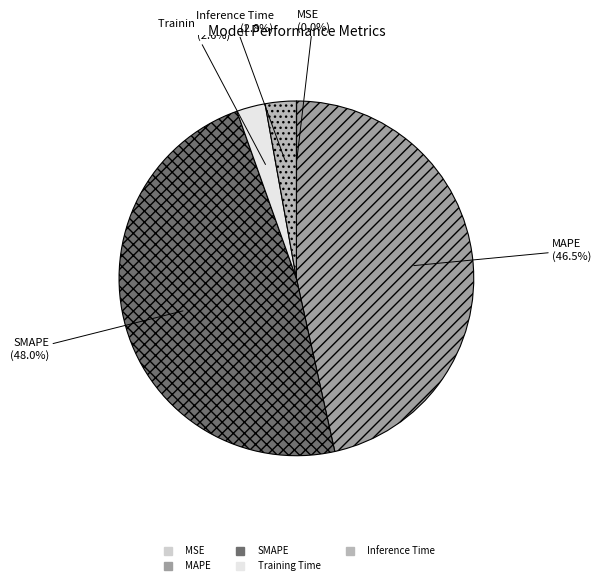

To the nearest percent, what is the average slice percentage?

20%